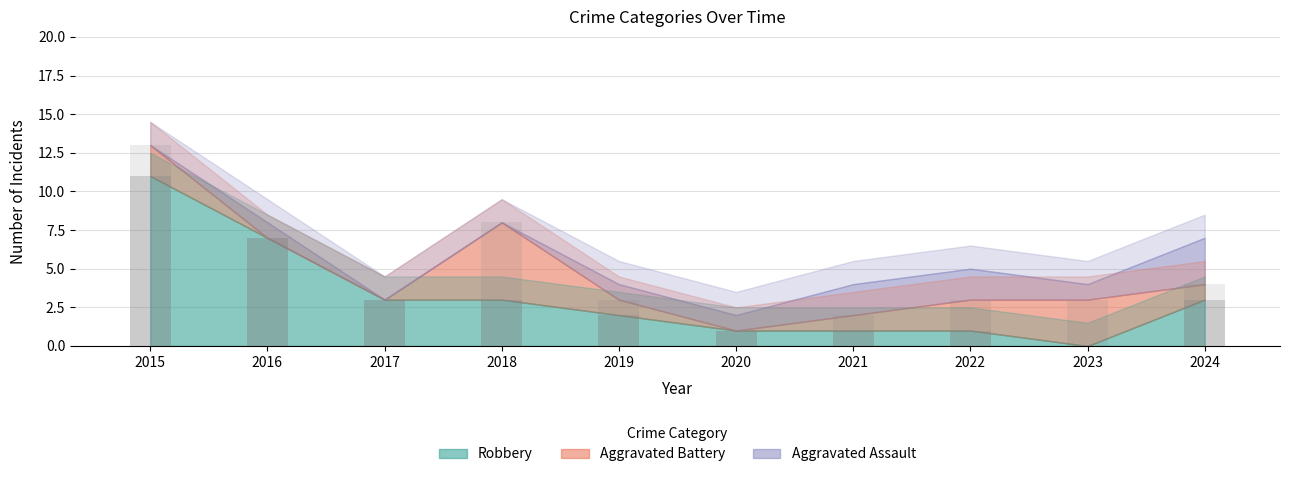

How many values in the Robbery series exceed 3?

2